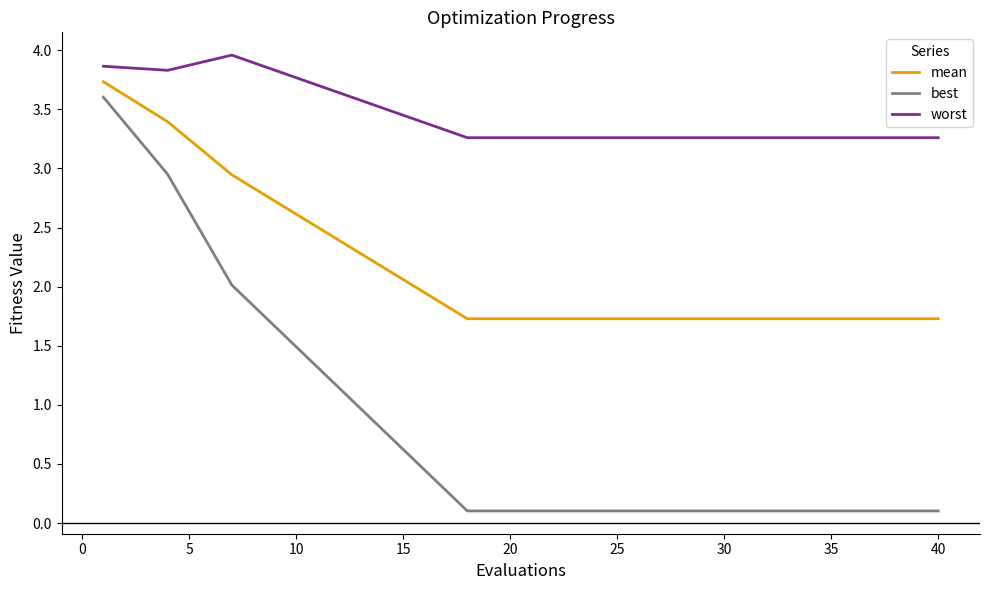

Count the number of data series in this chart.

3